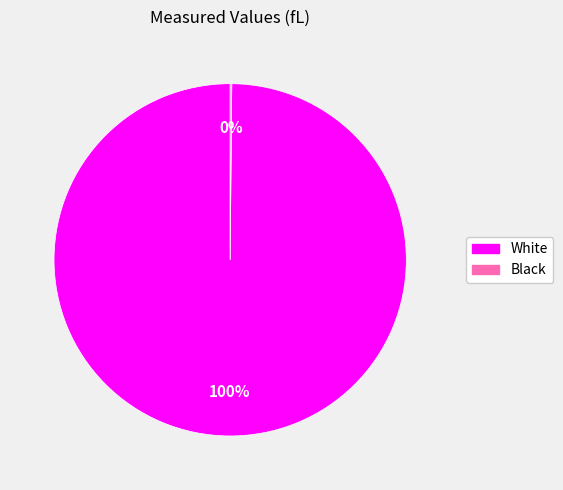

Is it true that White is 100% of the pie?

True